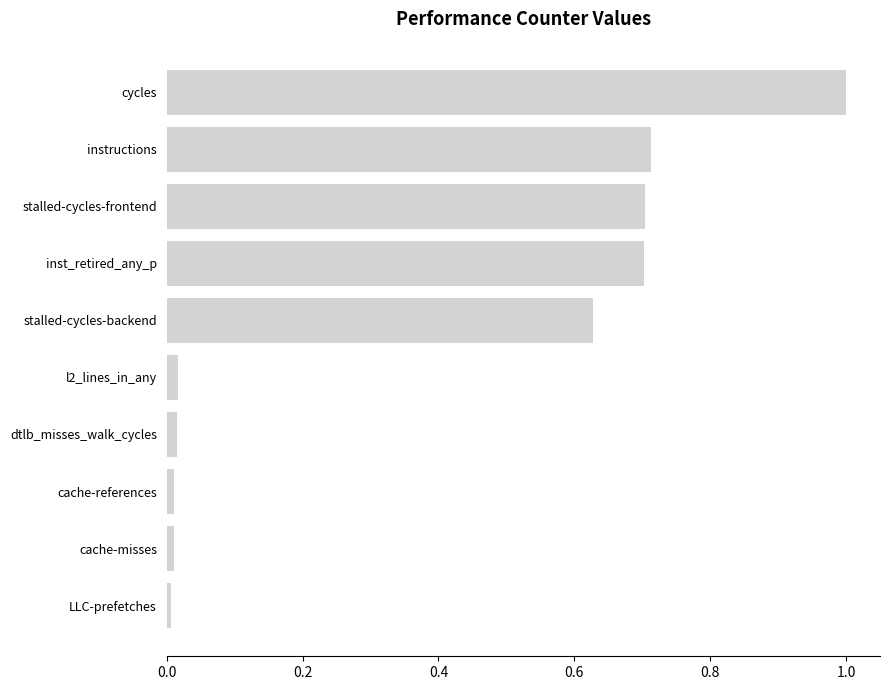

Is it true that the value at l2_lines_in_any is 0.0?

True